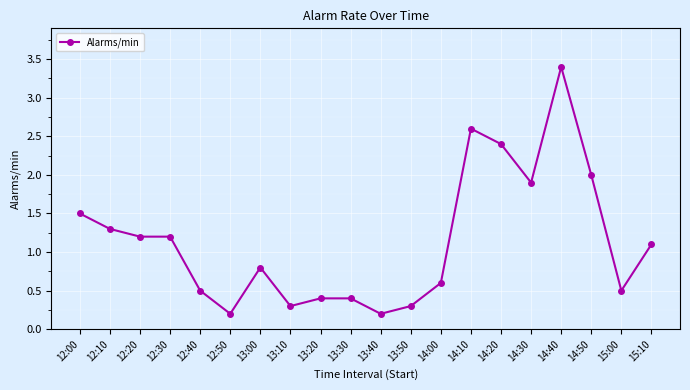

Does the chart display data point markers on the line(s)?

Yes